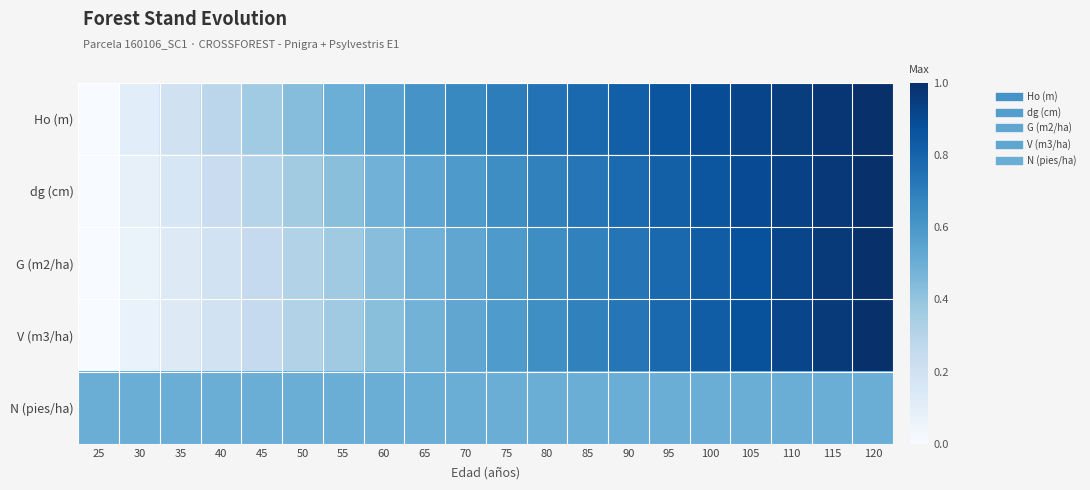

Which has a higher value, 90 or 65?

90